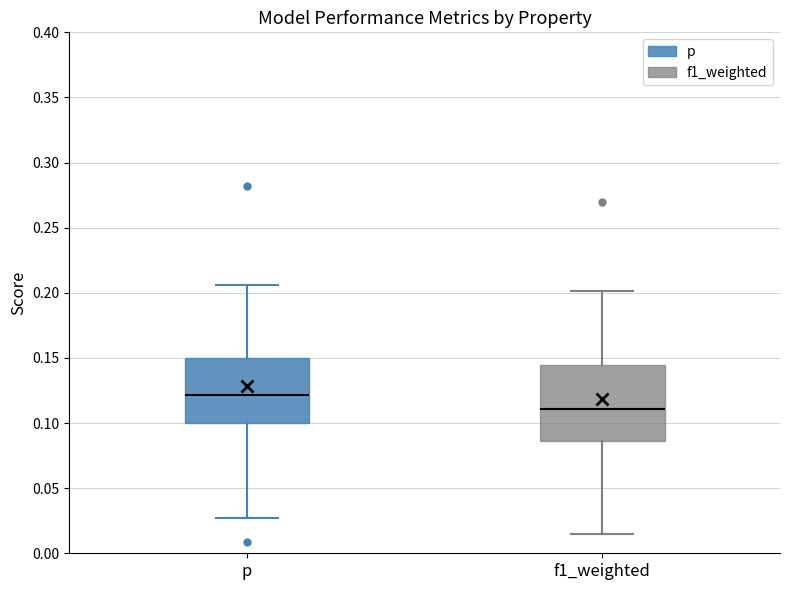

Comparing the boxes themselves (not the whiskers), which one is the tallest?

f1_weighted